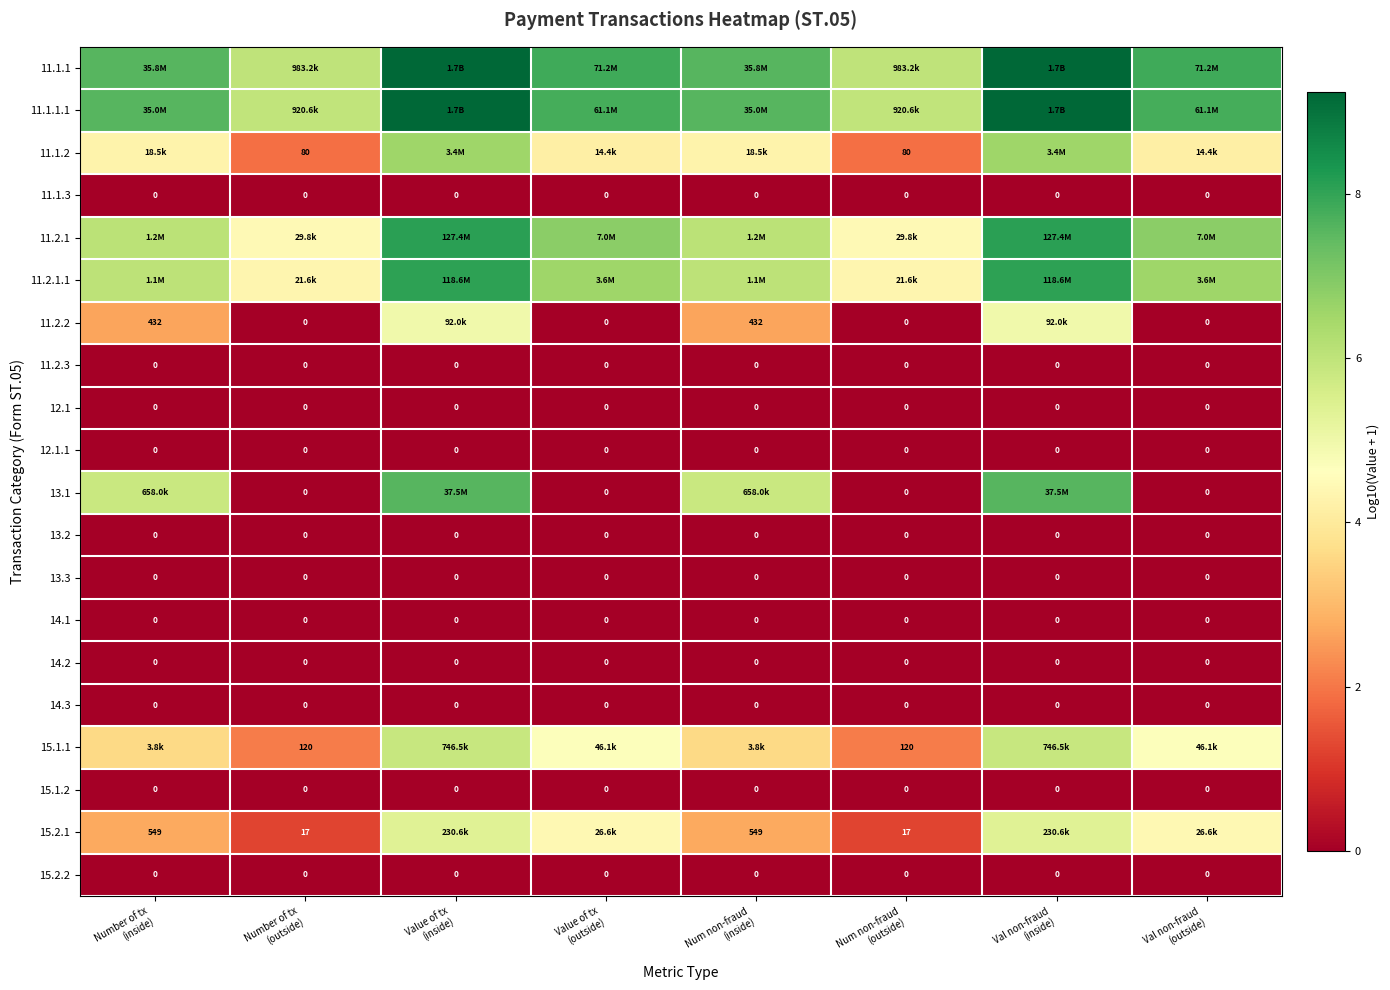

Rank the series by their maximum value, from highest to lowest.

11.1.1, 11.1.1.1, 11.2.1, 11.2.1.1, 13.1, 11.1.2, 15.1.1, 15.2.1, 11.2.2, 11.1.3, 11.2.3, 12.1, 12.1.1, 13.2, 13.3, 14.1, 14.2, 14.3, 15.1.2, 15.2.2